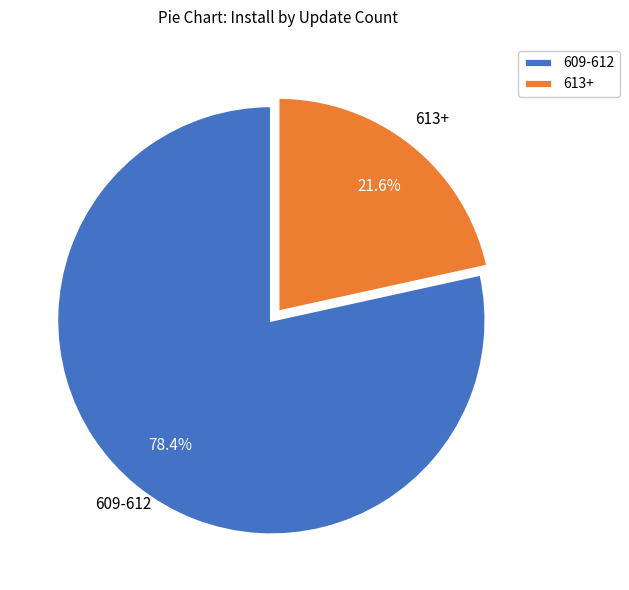

Which category has the biggest portion of the pie?

609-612